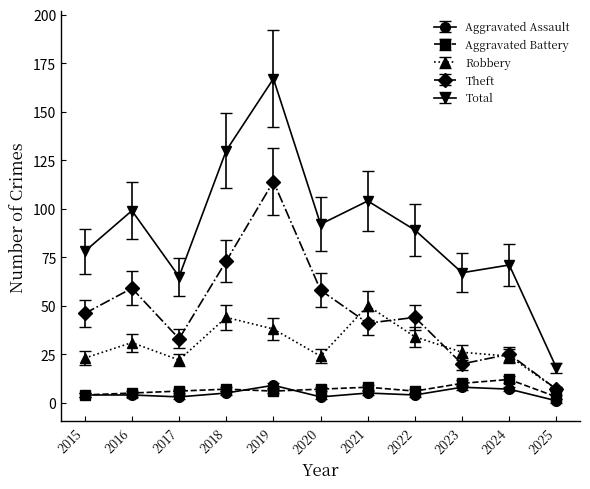

What value does the Aggravated Assault series have at 2019?

9